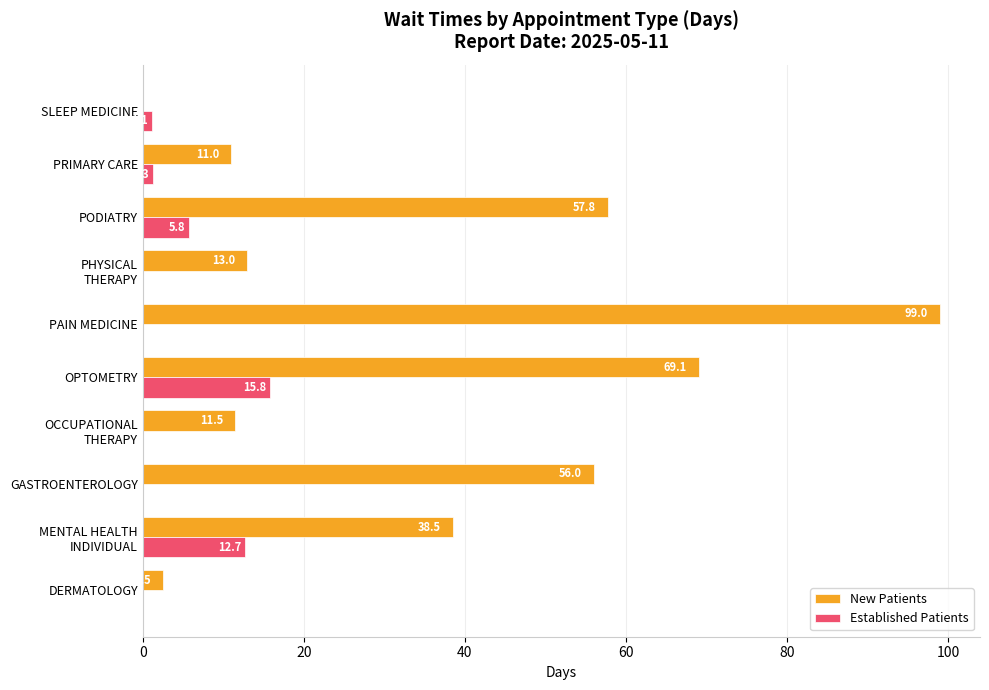

How many distinct data groups are displayed?

2